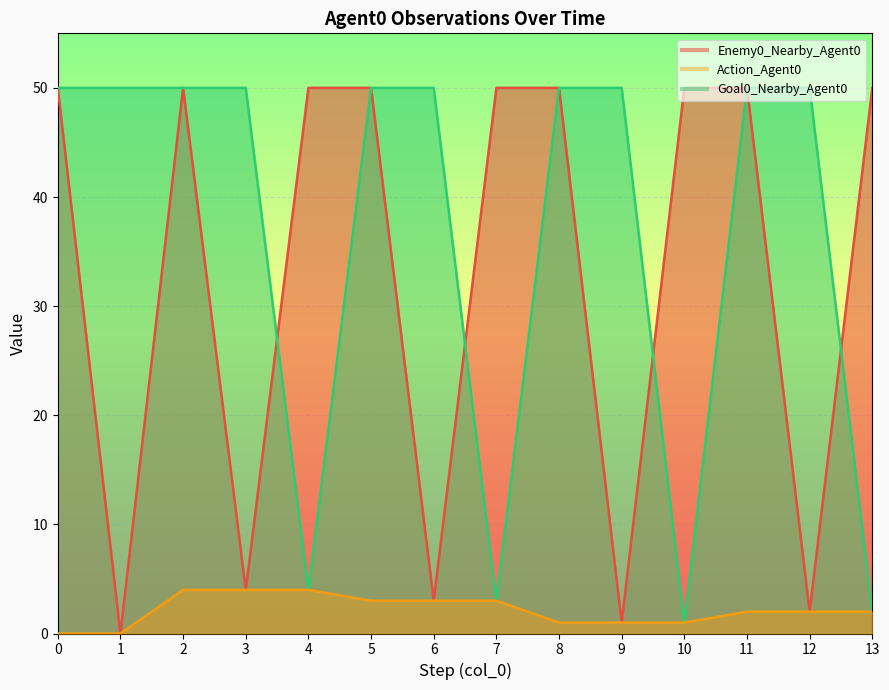

Rank the categories by Goal0_Nearby_Agent0 value from highest to lowest.

0, 1, 2, 3, 5, 6, 8, 9, 11, 12, 4, 7, 13, 10